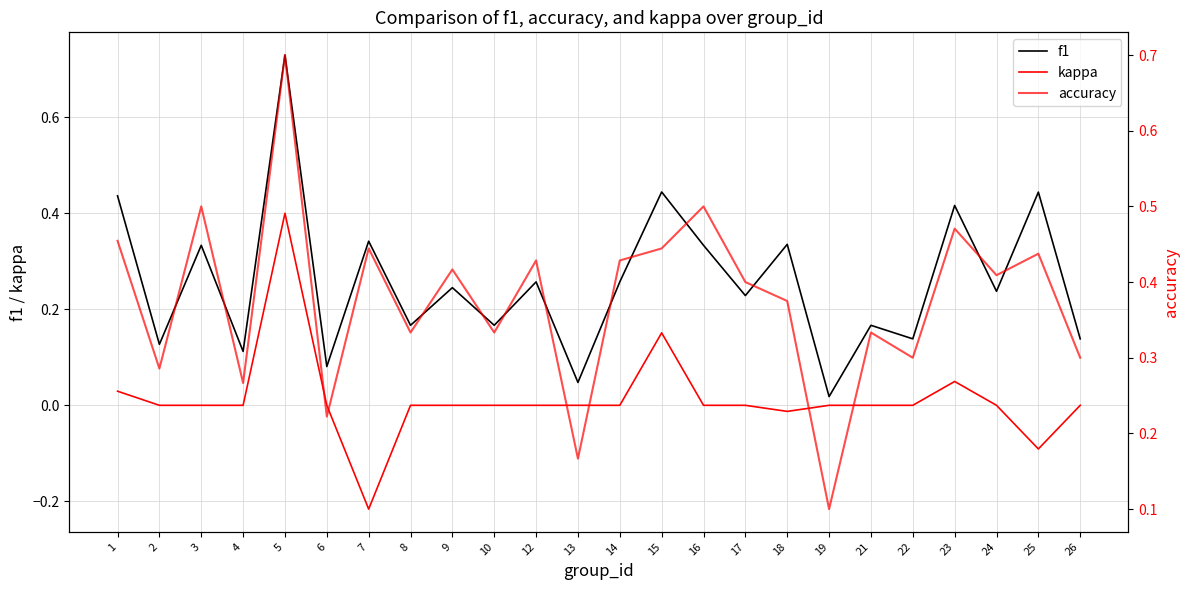

Reading left to right, what are all the values shown in this chart?

f1: 0.4	0.1	0.3	0.1	0.7	0.1	0.3	0.2	0.2	0.2	0.3	0.0	0.3	0.4	0.3	0.2	0.3	0.0	0.2	0.1	0.4	0.2	0.4	0.1
kappa: 0.0	0.0	0.0	0.0	0.4	0.0	-0.2	0.0	0.0	0.0	0.0	0.0	0.0	0.2	0.0	0.0	-0.0	0.0	0.0	0.0	0.0	0.0	-0.1	0.0
accuracy: 0.5	0.3	0.5	0.3	0.7	0.2	0.4	0.3	0.4	0.3	0.4	0.2	0.4	0.4	0.5	0.4	0.4	0.1	0.3	0.3	0.5	0.4	0.4	0.3